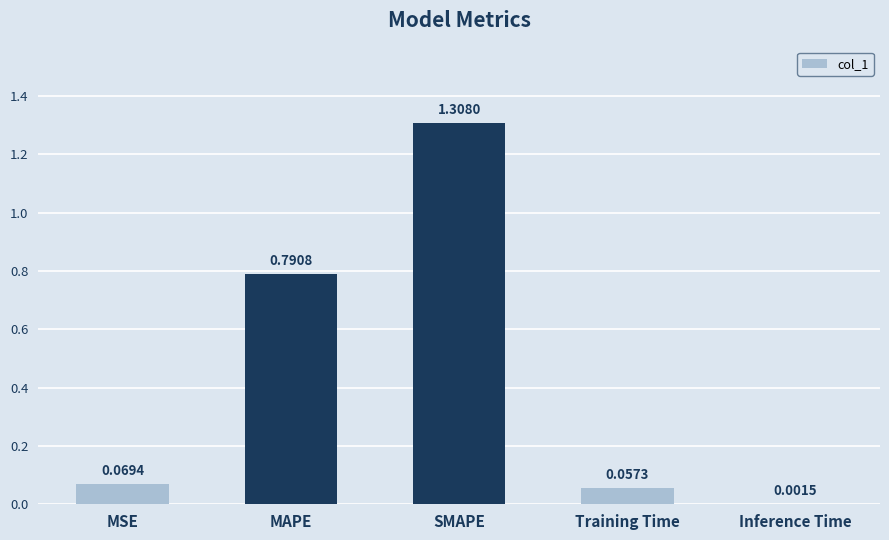

Does the chart contain stacked bars?

No